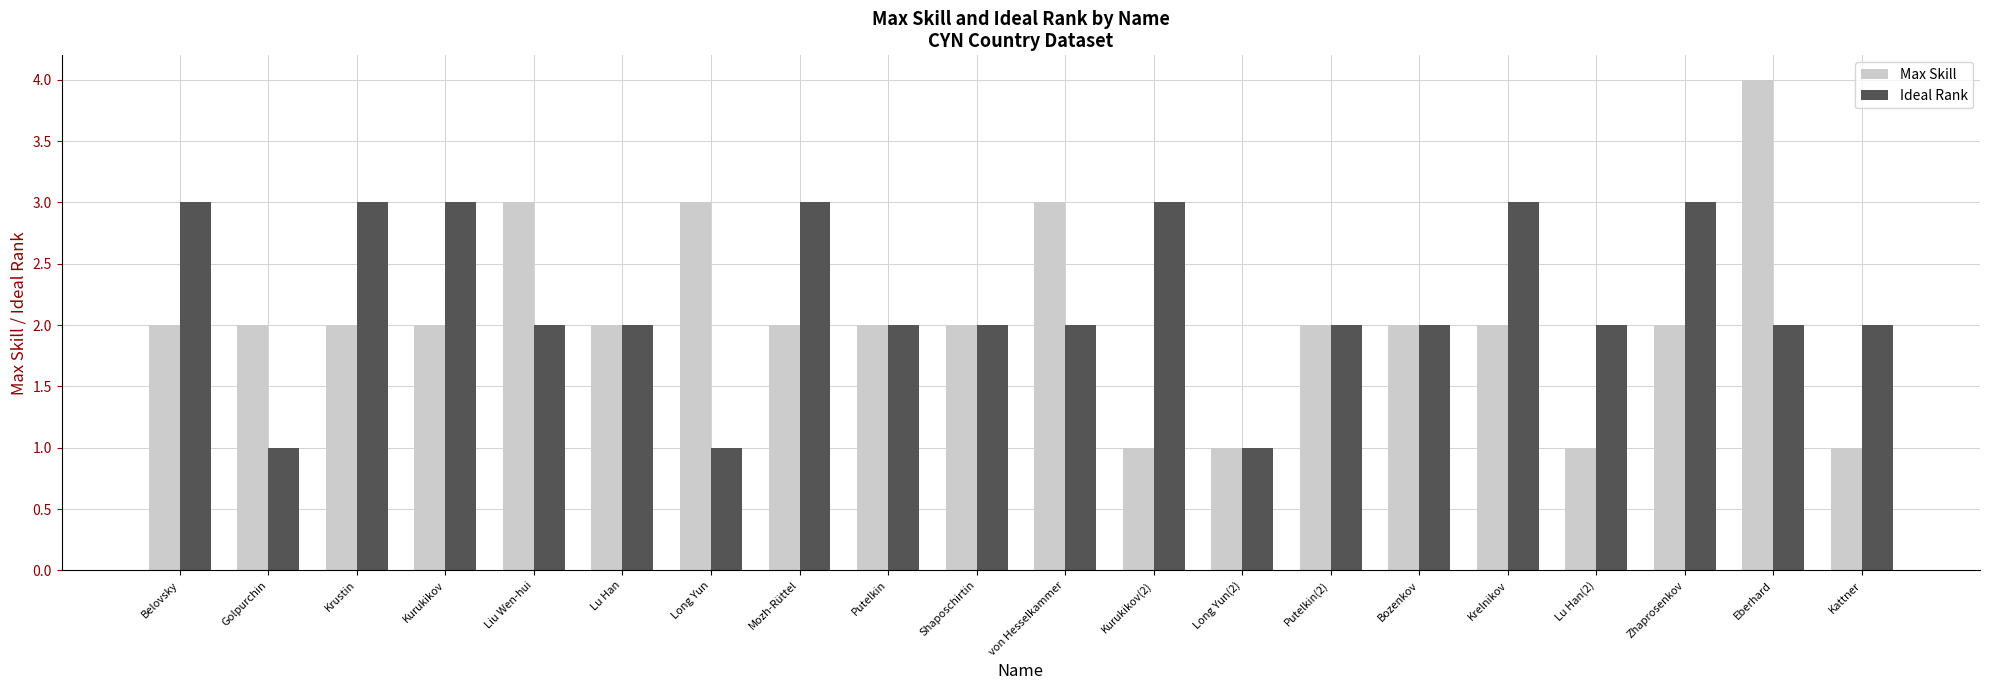

How many groups of bars are there?

20